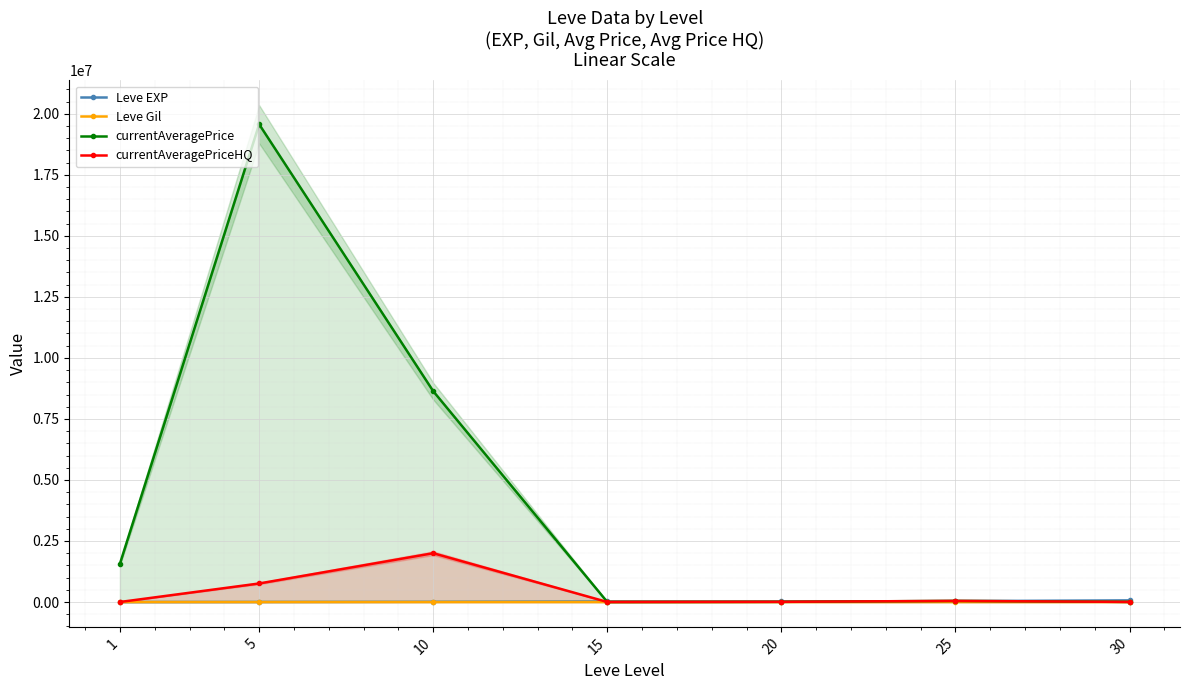

List the labels in order of currentAveragePrice value, smallest first.

15, 30, 20, 25, 1, 10, 5